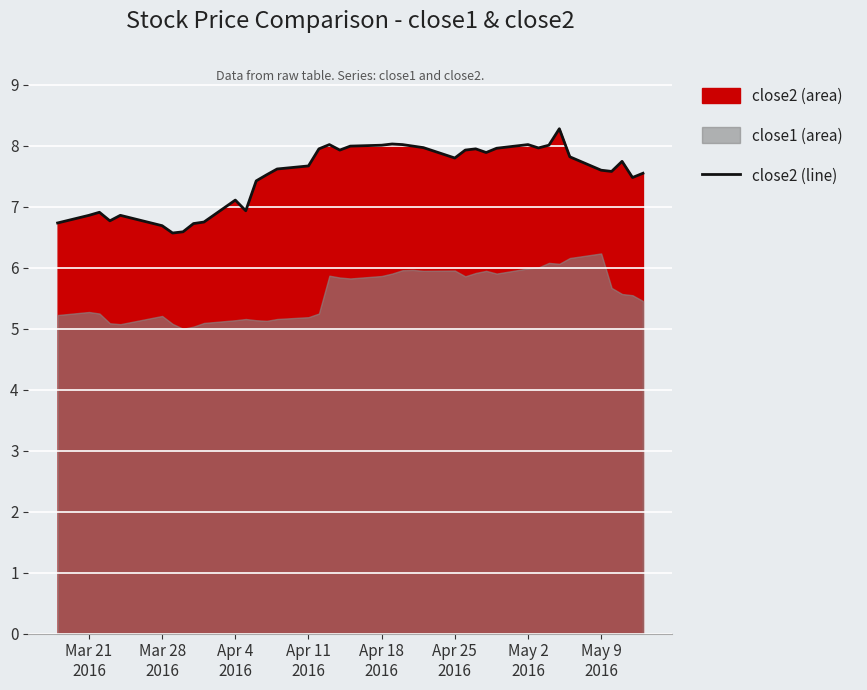

What is the minimum value for close2 (line)?

6.6